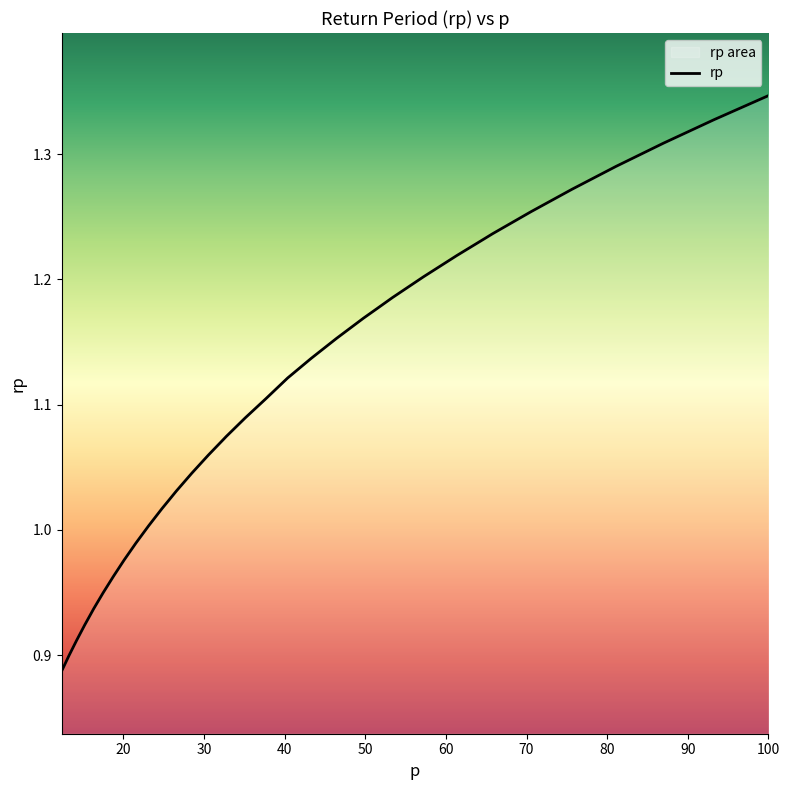

How many lines are shown in the chart?

1